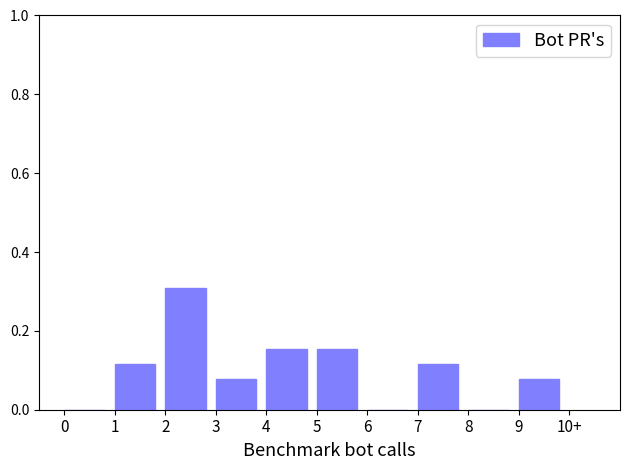

The chart shows a value of 0.1 at 6. True or false?

False